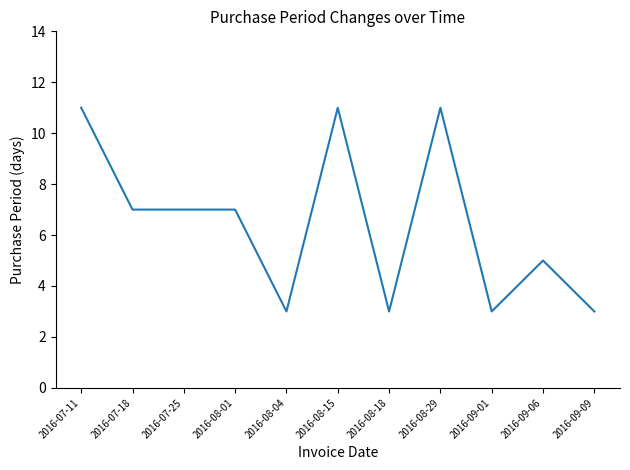

What is the minimum value shown in the chart?

3